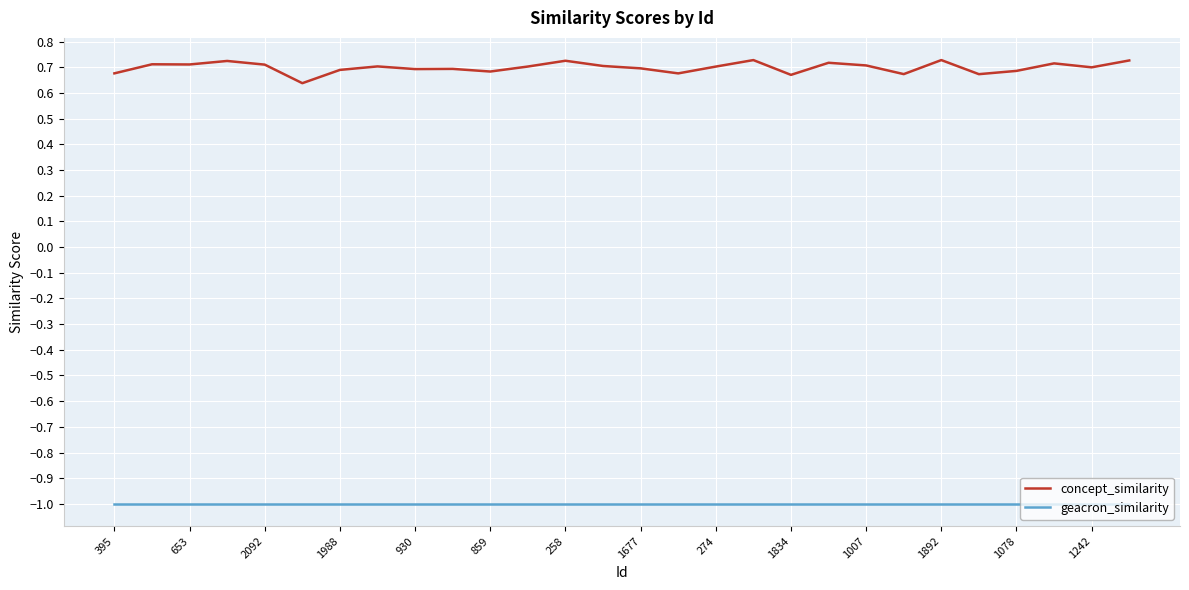

List the series in order of their peak value, lowest first.

geacron_similarity, concept_similarity